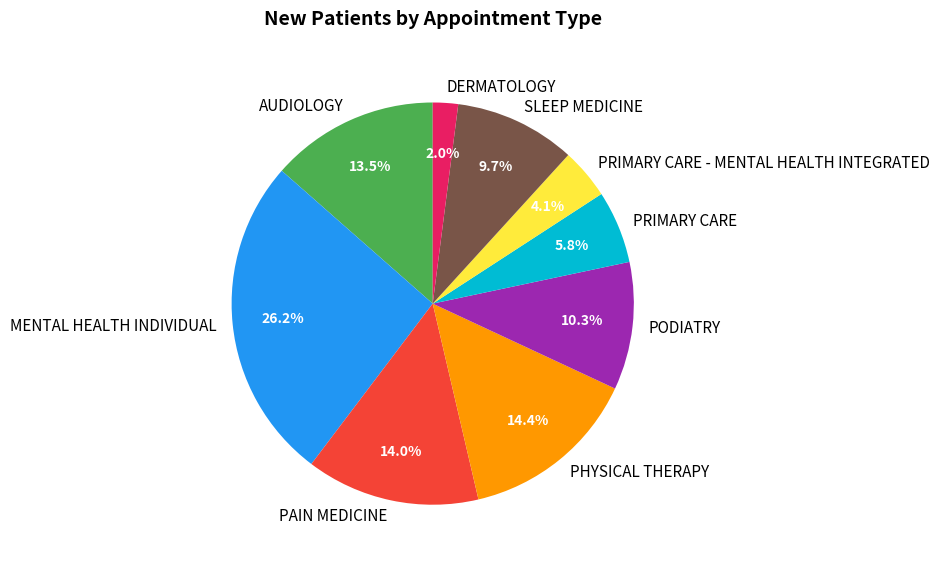

To the nearest percent, what percentage of the pie is SLEEP MEDICINE?

10%